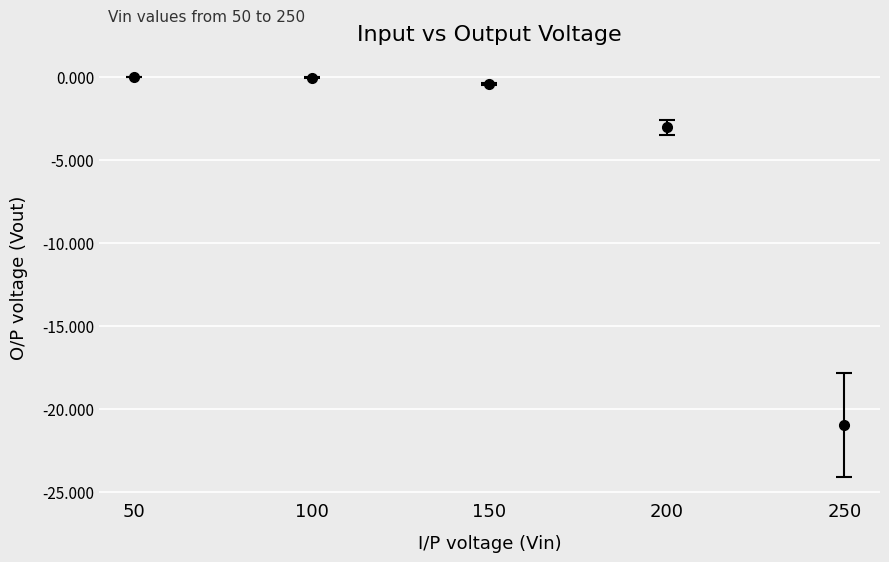

What is the difference between the values at 200 and 150?

2.6